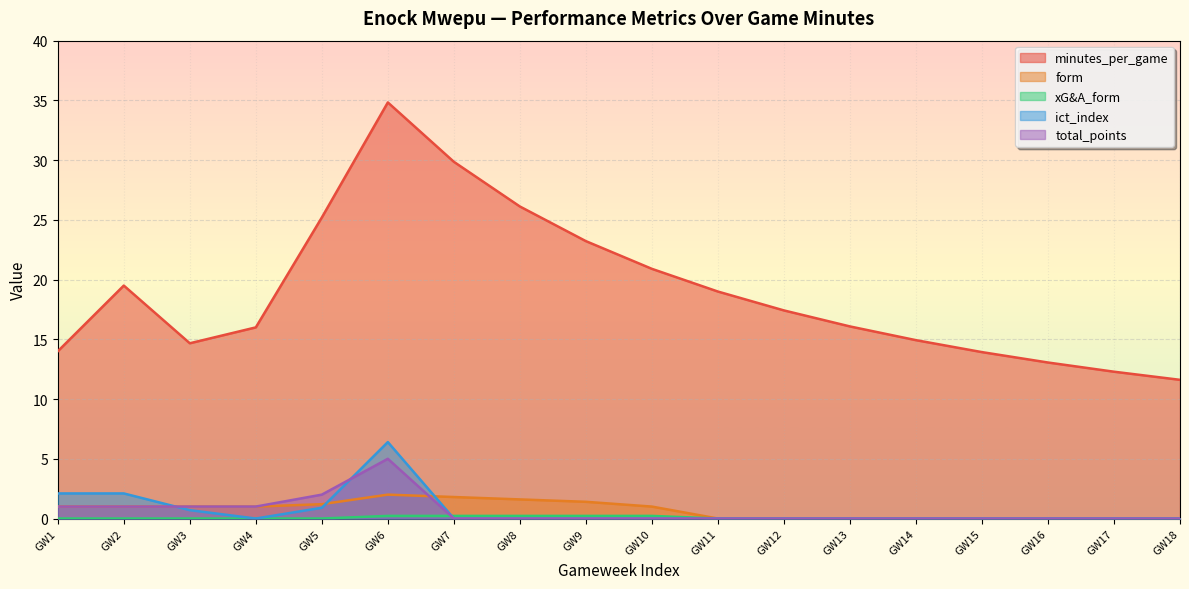

Which series has the largest range (max minus min)?

minutes_per_game